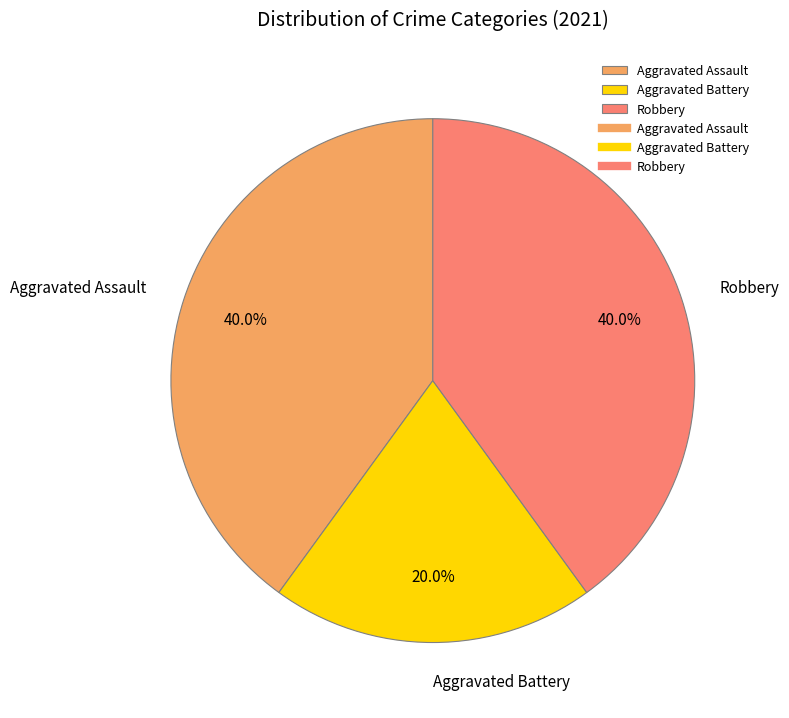

How many slices are in this pie chart?

3